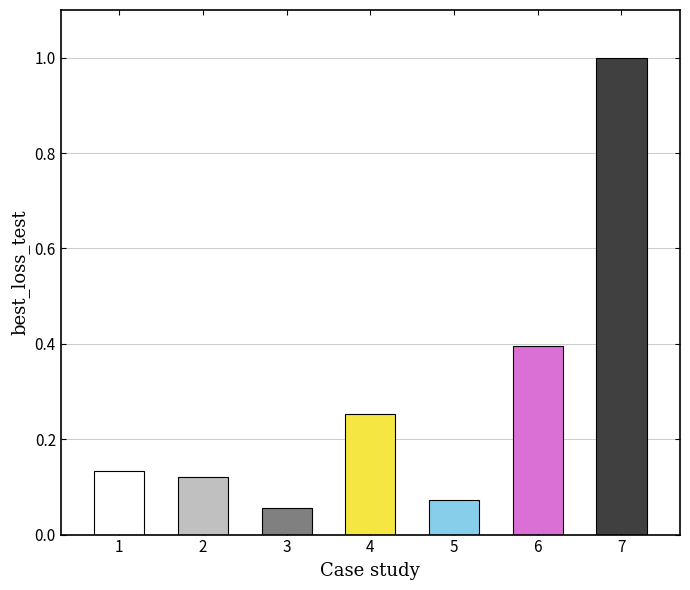

Rank the categories by value from lowest to highest.

3, 5, 2, 1, 4, 6, 7